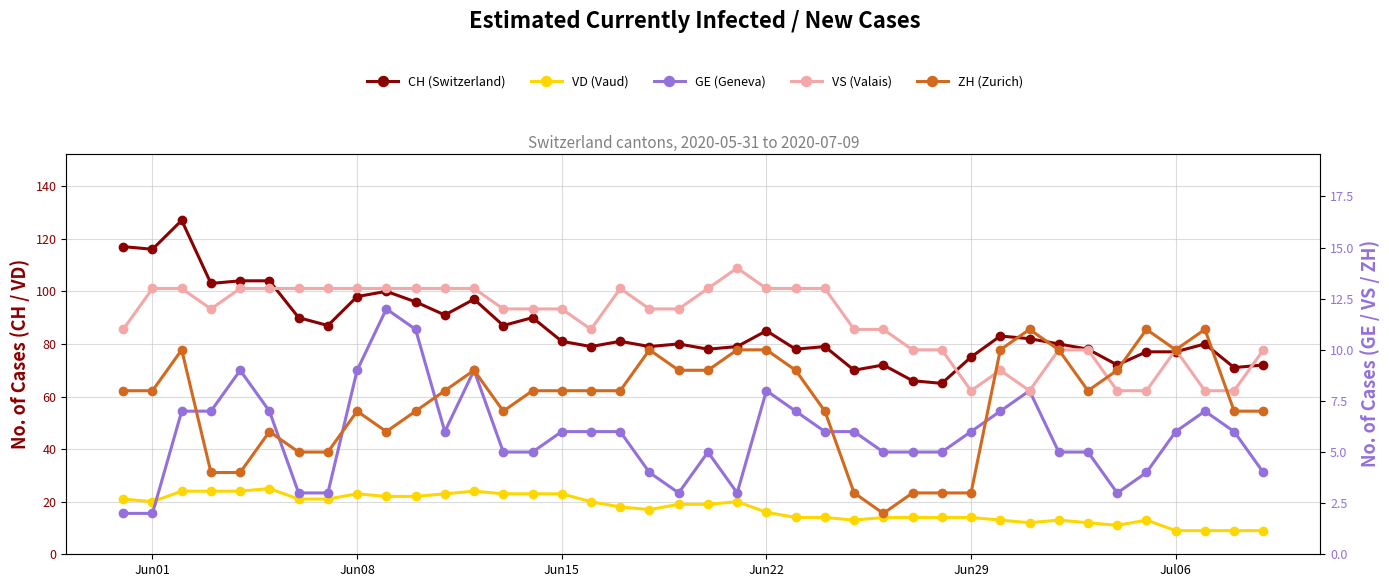

What is the value of the GE (Geneva) point at the 7th from the left?

3